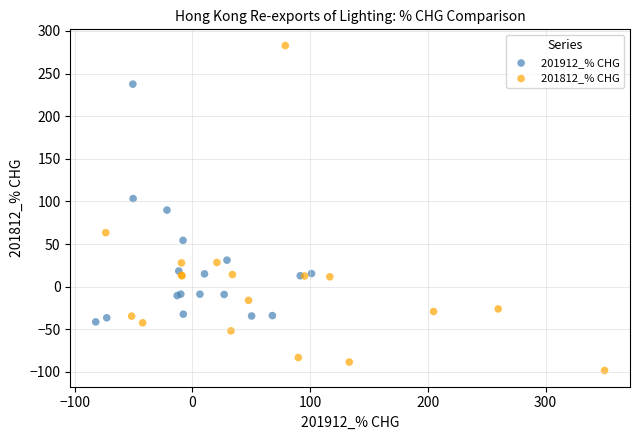

Which series reaches the maximum Y coordinate?

201812_% CHG